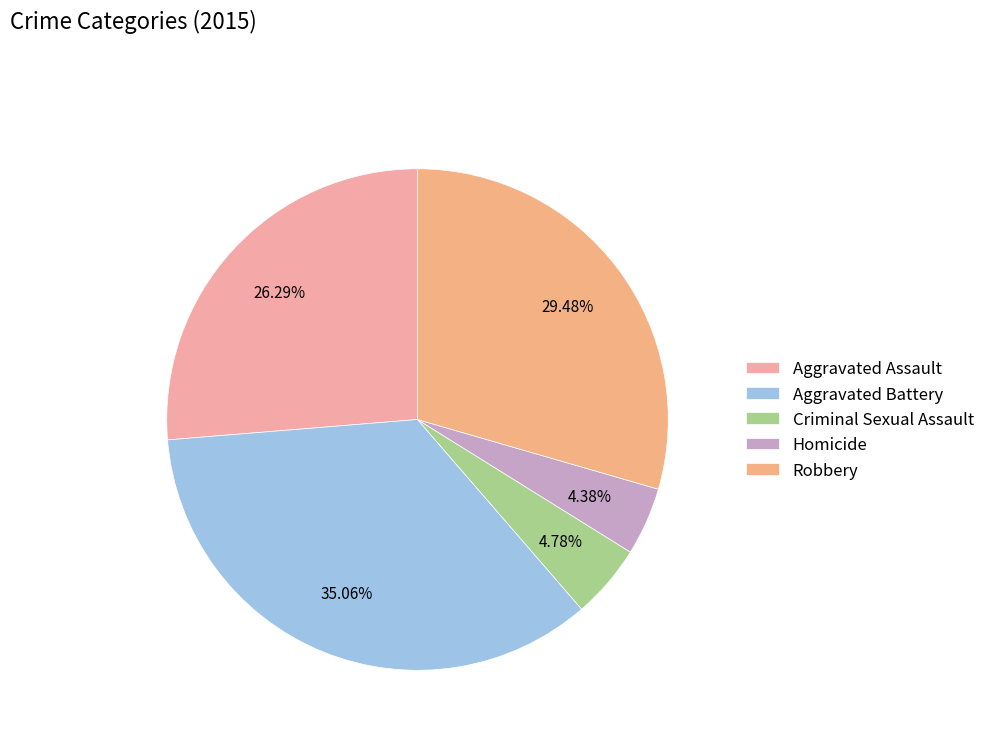

How many slices are in this pie chart?

5